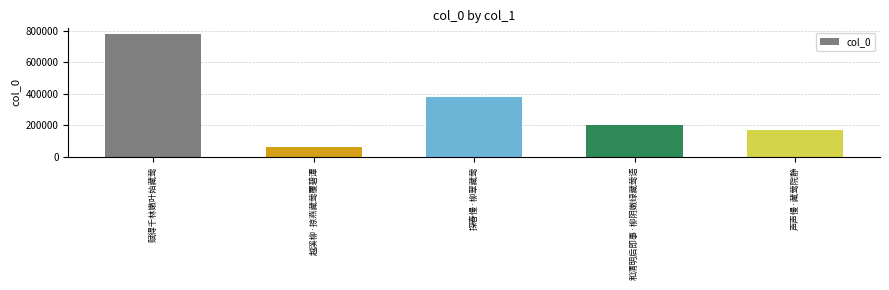

What position from the right is 声声慢·藏莺院静?

1